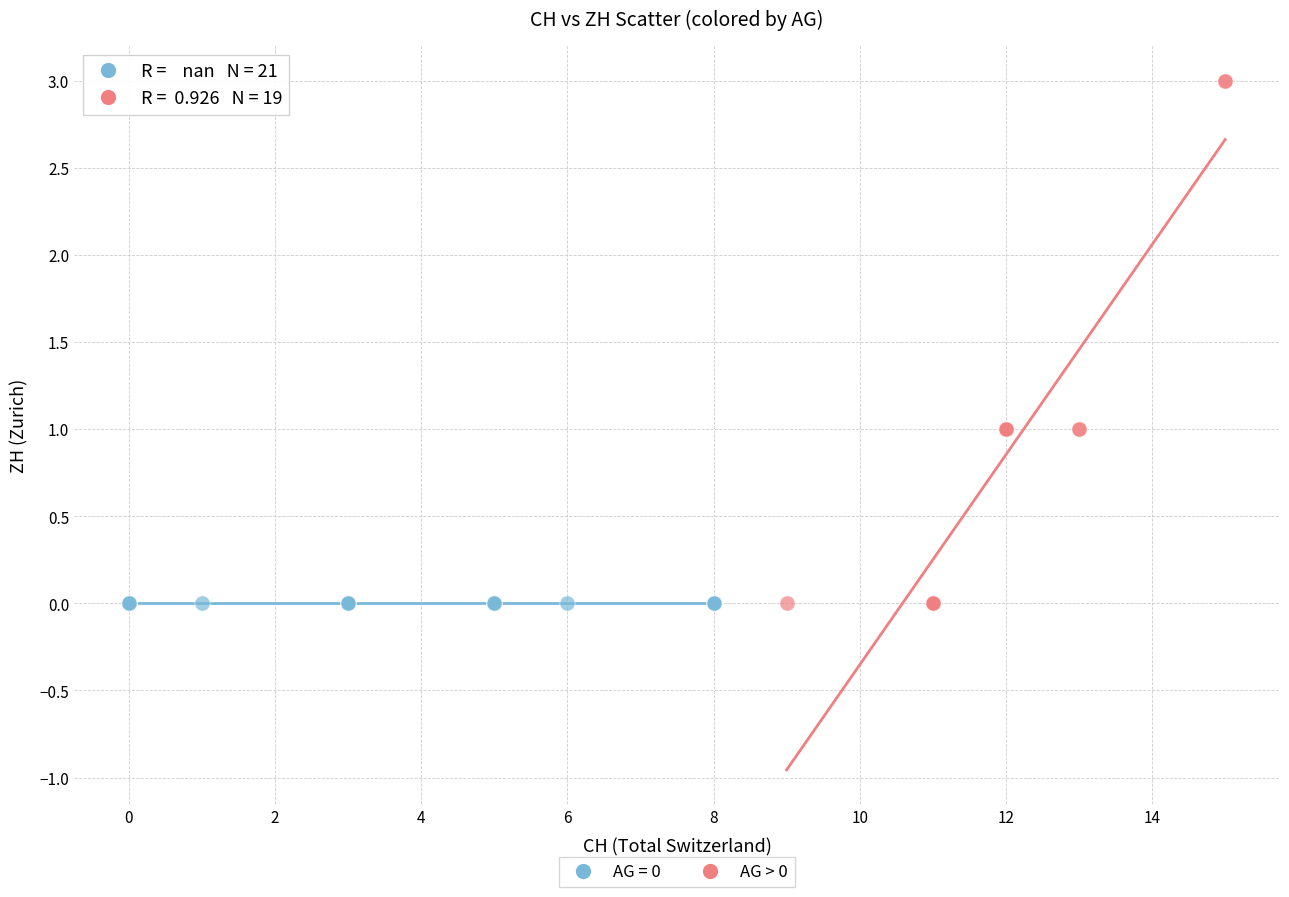

Which series contains the highest Y value?

AG > 0